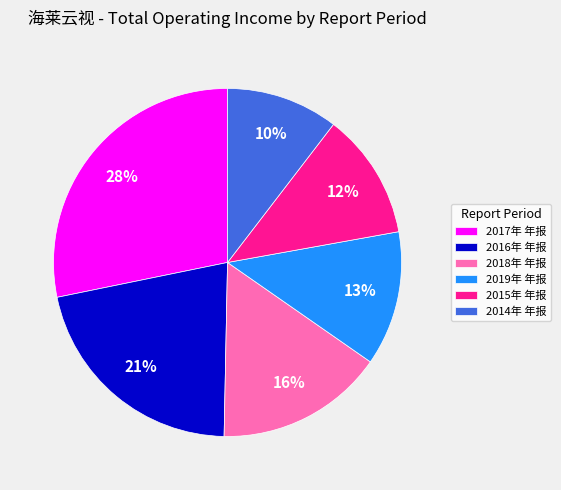

What is the ratio of the value at 2014年 年报 to the value at 2017年 年报?

0.4